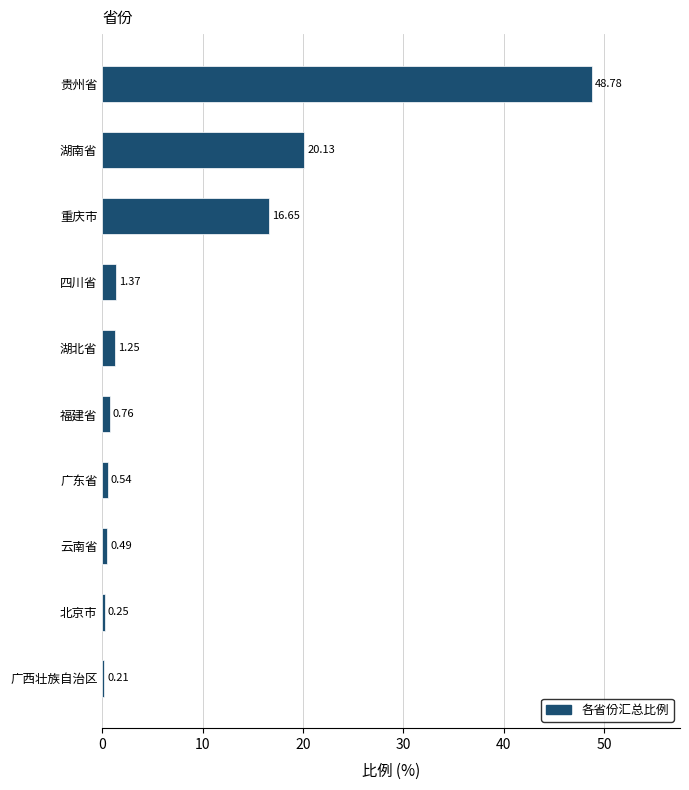

At which label is the value closest to 24?

湖南省